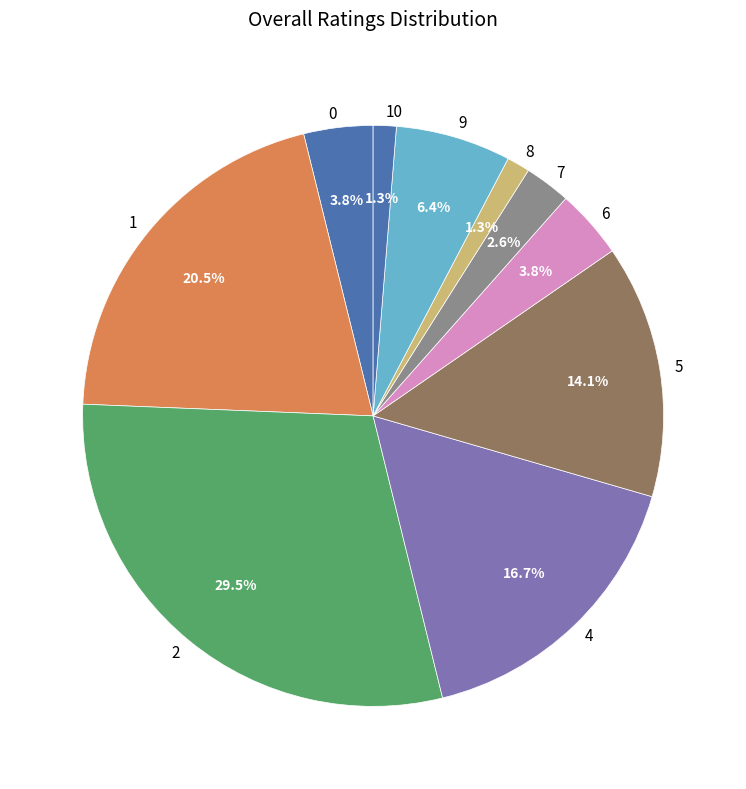

Is it true that 0 is 4% of the pie?

True